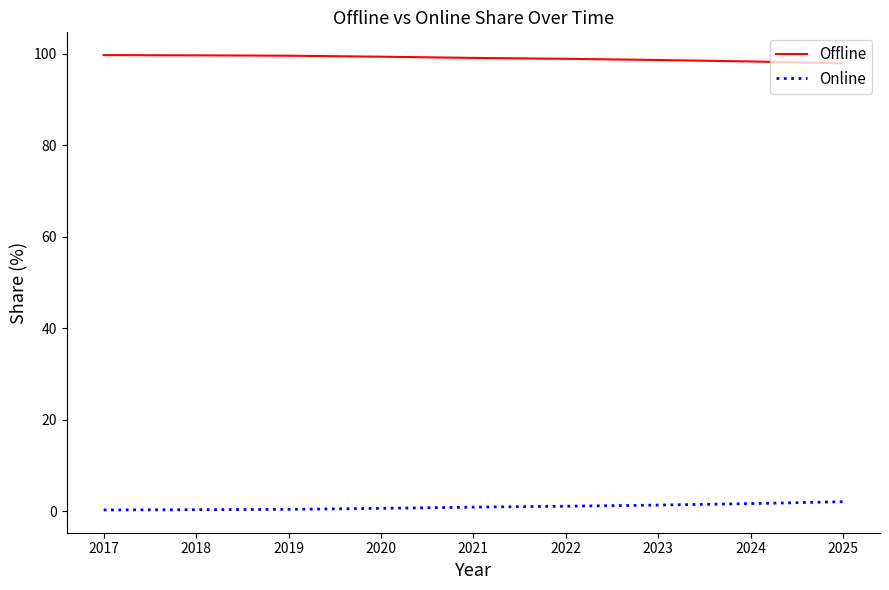

Which series has the largest total across all categories?

Offline